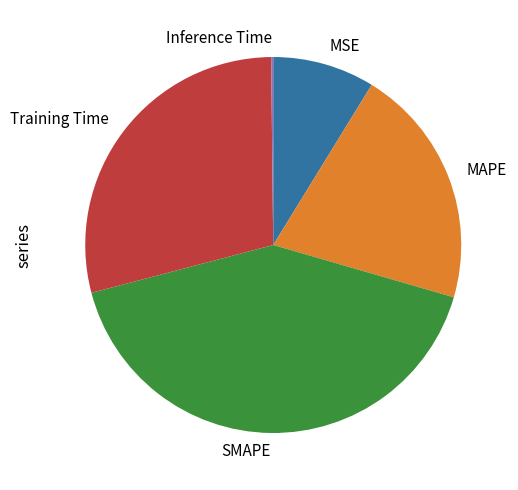

Does any single category account for the majority?

No